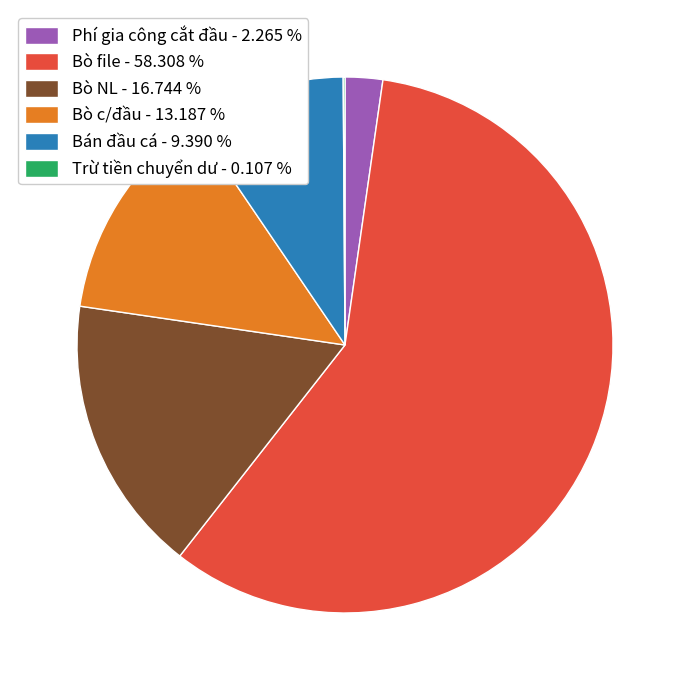

Which has a higher value, Bò NL - 16.744 % or Bò c/đầu - 13.187 %?

Bò NL - 16.744 %